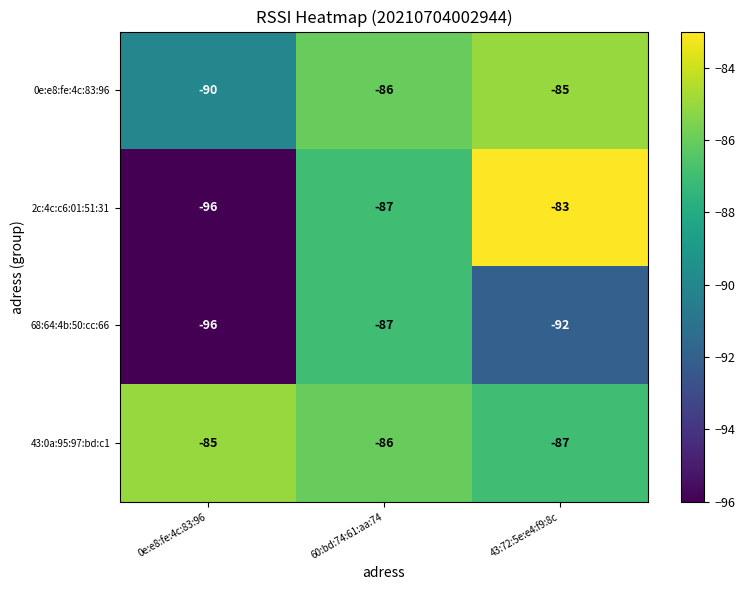

Rank the series by their average value, from lowest to highest.

68:64:4b:50:cc:66, 2c:4c:c6:01:51:31, 0e:e8:fe:4c:83:96, 43:0a:95:97:bd:c1